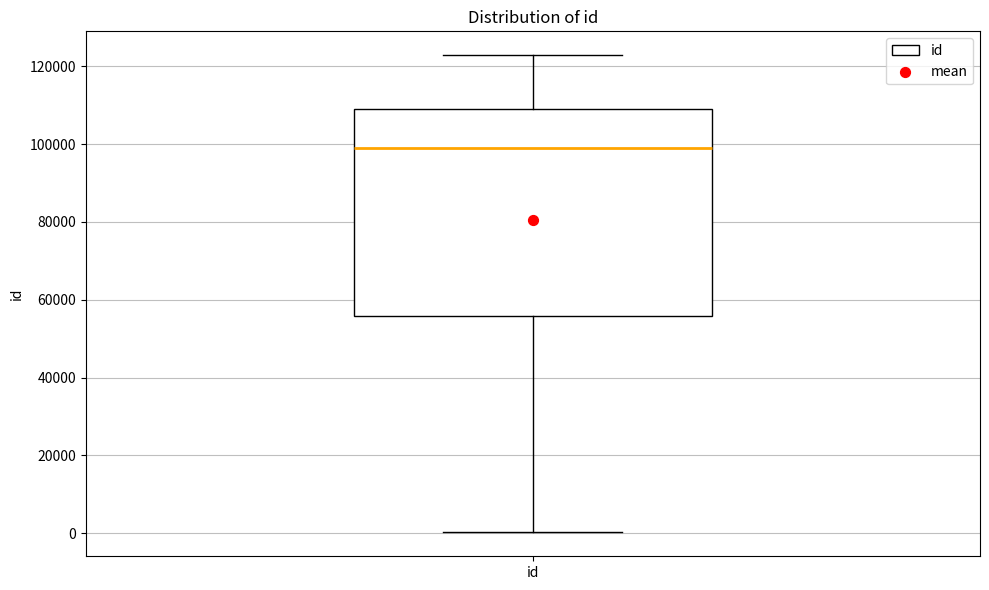

Read this box plot against the y-axis: the position of the median line, the range covered by the box, and the ends of both whiskers. The values are not printed on the chart, so give them approximately, as read against the axis.

median 98000, box 56000 to 110000, whiskers 0 to 122000